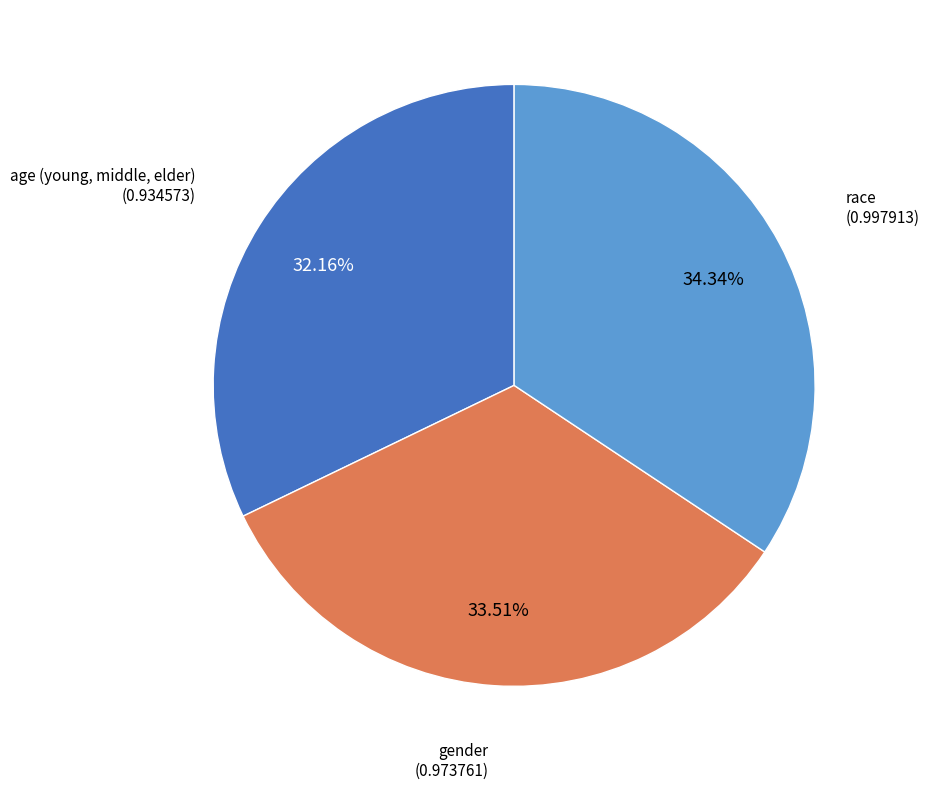

Is there any slice that represents more than half of the pie?

No